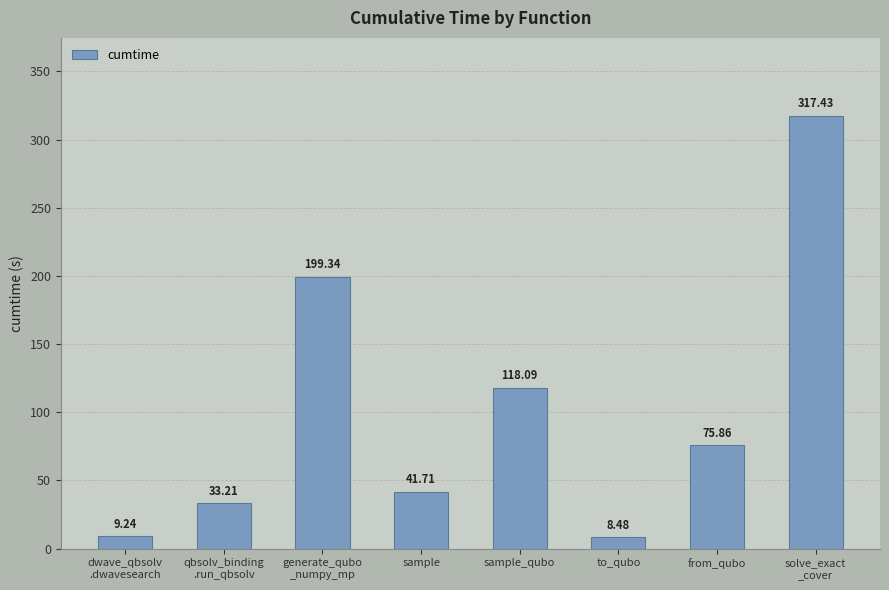

How many bars are there in total?

8